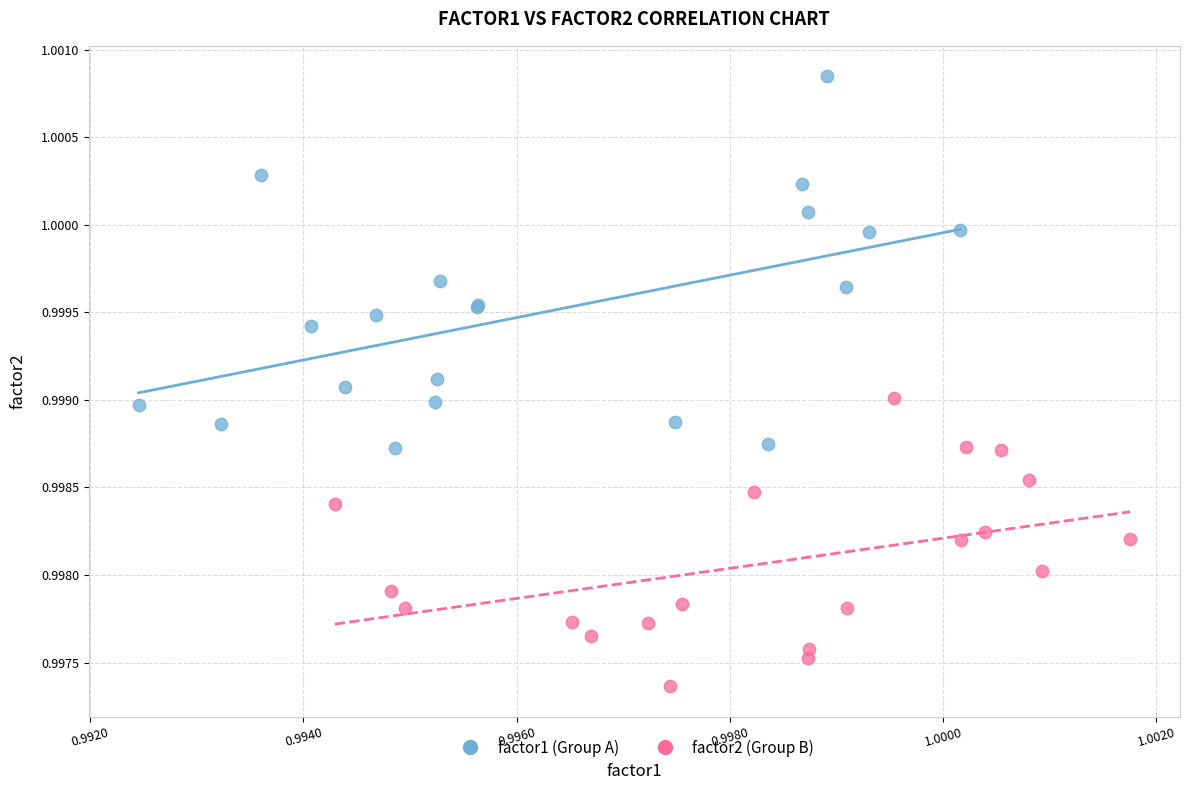

Which series contains the highest Y value?

factor1 (Group A)